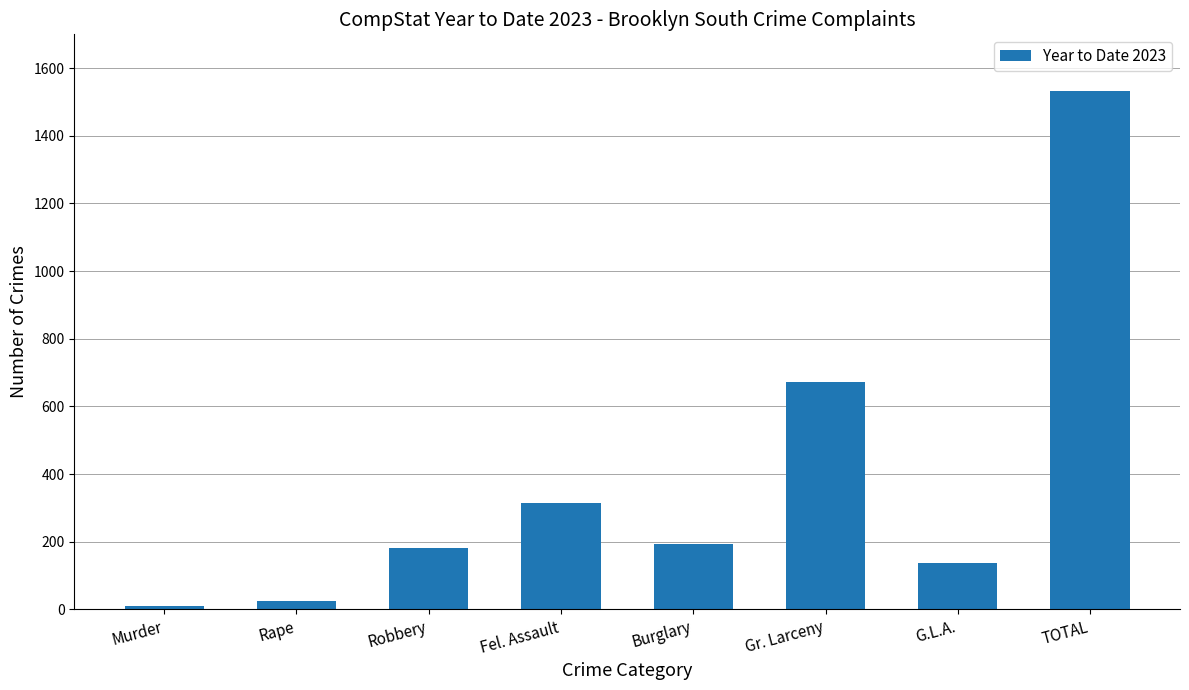

At which label does the data first exceed 194?

Fel. Assault